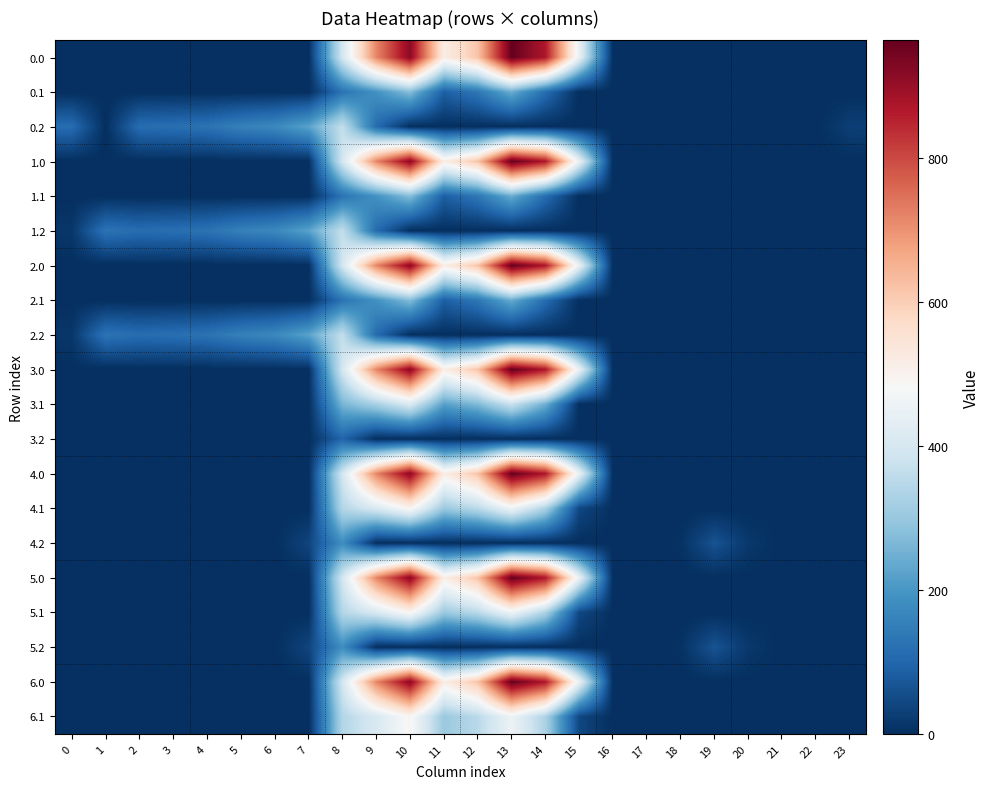

Reading right to left, list all the values displayed in this chart.

0.0: 23=0.0	22=0.0	21=0.0	20=0.0	19=0.0	18=0.0	17=0.0	16=0.0	15=443.0	14=870.3	13=962.7	12=619.4	11=516.0	10=916.2	9=716.9	8=395.3	7=0.0	6=0.0	5=0.0	4=0.0	3=0.0	2=0.0	1=0.0	0=0.0
0.1: 23=0.0	22=0.0	21=0.0	20=0.0	19=0.0	18=0.0	17=0.0	16=0.0	15=0.0	14=113.7	13=241.5	12=134.6	11=87.0	10=274.1	9=191.1	8=125.2	7=0.0	6=0.0	5=0.0	4=0.0	3=0.0	2=0.0	1=0.0	0=0.0
0.2: 23=28.3	22=0.0	21=0.0	20=0.0	19=0.0	18=0.0	17=0.0	16=0.0	15=0.0	14=0.0	13=0.0	12=0.0	11=0.0	10=0.0	9=111.5	8=364.7	7=223.4	6=171.2	5=155.0	4=125.6	3=119.0	2=114.5	1=0.0	0=112.9
1.0: 23=0.0	22=0.0	21=0.0	20=0.0	19=0.0	18=0.0	17=0.0	16=0.0	15=443.0	14=870.3	13=962.7	12=619.4	11=516.0	10=916.2	9=716.9	8=395.3	7=0.0	6=0.0	5=0.0	4=0.0	3=0.0	2=0.0	1=0.0	0=0.0
1.1: 23=0.0	22=0.0	21=0.0	20=0.0	19=0.0	18=0.0	17=0.0	16=0.0	15=0.0	14=113.7	13=241.5	12=134.6	11=87.0	10=274.1	9=191.1	8=125.2	7=0.0	6=0.0	5=0.0	4=0.0	3=0.0	2=0.0	1=0.0	0=0.0
1.2: 23=0.0	22=0.0	21=0.0	20=0.0	19=0.0	18=0.0	17=0.0	16=0.0	15=0.0	14=0.0	13=0.0	12=0.0	11=0.0	10=0.0	9=111.5	8=364.7	7=223.4	6=171.2	5=155.0	4=125.6	3=119.0	2=114.5	1=127.3	0=13.9
2.0: 23=0.0	22=0.0	21=0.0	20=0.0	19=0.0	18=0.0	17=0.0	16=0.0	15=443.0	14=870.3	13=962.7	12=619.4	11=516.0	10=916.2	9=716.9	8=395.3	7=0.0	6=0.0	5=0.0	4=0.0	3=0.0	2=0.0	1=0.0	0=0.0
2.1: 23=0.0	22=0.0	21=0.0	20=0.0	19=0.0	18=0.0	17=0.0	16=0.0	15=0.0	14=113.7	13=241.5	12=134.6	11=87.0	10=274.1	9=191.1	8=125.2	7=0.0	6=0.0	5=0.0	4=0.0	3=0.0	2=0.0	1=0.0	0=0.0
2.2: 23=0.0	22=0.0	21=0.0	20=0.0	19=0.0	18=0.0	17=0.0	16=0.0	15=0.0	14=0.0	13=0.0	12=0.0	11=0.0	10=0.0	9=111.5	8=364.7	7=223.4	6=171.2	5=155.0	4=125.6	3=119.0	2=114.5	1=127.3	0=13.9
3.0: 23=0.0	22=0.0	21=0.0	20=0.0	19=0.0	18=0.0	17=0.0	16=0.0	15=443.0	14=870.3	13=963.4	12=619.4	11=516.0	10=916.2	9=716.9	8=395.3	7=0.0	6=0.0	5=0.0	4=0.0	3=0.0	2=0.0	1=0.0	0=0.0
3.1: 23=0.0	22=0.0	21=0.0	20=0.0	19=0.0	18=0.0	17=0.0	16=0.0	15=0.0	14=246.7	13=374.5	12=267.6	11=220.0	10=407.1	9=324.1	8=258.2	7=0.0	6=0.0	5=0.0	4=0.0	3=0.0	2=0.0	1=0.0	0=0.0
3.2: 23=0.0	22=0.0	21=0.0	20=0.0	19=0.0	18=0.0	17=0.0	16=0.0	15=0.0	14=0.0	13=0.0	12=0.0	11=0.0	10=0.0	9=0.0	8=97.7	7=0.0	6=0.0	5=0.0	4=0.0	3=0.0	2=0.0	1=0.0	0=0.0
4.0: 23=0.0	22=0.0	21=0.0	20=0.0	19=0.0	18=0.0	17=0.0	16=0.0	15=443.0	14=870.3	13=962.7	12=619.4	11=516.0	10=916.2	9=716.9	8=395.3	7=0.0	6=0.0	5=0.0	4=0.0	3=0.0	2=0.0	1=0.0	0=0.0
4.1: 23=0.0	22=0.0	21=0.0	20=0.0	19=0.0	18=0.0	17=0.0	16=0.0	15=42.9	14=329.7	13=457.5	12=350.6	11=303.0	10=490.1	9=407.1	8=341.2	7=0.0	6=0.0	5=0.0	4=0.0	3=0.0	2=0.0	1=0.0	0=0.0
4.2: 23=0.0	22=0.0	21=0.0	20=16.8	19=65.0	18=6.0	17=0.0	16=0.0	15=0.0	14=0.0	13=0.0	12=0.0	11=0.0	10=0.0	9=0.0	8=180.7	7=39.4	6=0.0	5=0.0	4=0.0	3=0.0	2=0.0	1=0.0	0=0.0
5.0: 23=0.0	22=0.0	21=0.0	20=0.0	19=0.0	18=0.0	17=0.0	16=0.0	15=443.0	14=870.3	13=962.7	12=619.4	11=516.0	10=916.2	9=716.9	8=395.3	7=0.0	6=0.0	5=0.0	4=0.0	3=0.0	2=0.0	1=0.0	0=0.0
5.1: 23=0.0	22=0.0	21=0.0	20=0.0	19=0.0	18=0.0	17=0.0	16=0.0	15=42.9	14=329.7	13=457.5	12=350.6	11=303.0	10=490.1	9=407.1	8=341.2	7=0.0	6=0.0	5=0.0	4=0.0	3=0.0	2=0.0	1=0.0	0=0.0
5.2: 23=0.0	22=0.0	21=0.0	20=16.8	19=65.0	18=6.0	17=0.0	16=0.0	15=0.0	14=0.0	13=0.0	12=0.0	11=0.0	10=0.0	9=0.0	8=180.7	7=39.4	6=0.0	5=0.0	4=0.0	3=0.0	2=0.0	1=0.0	0=0.0
6.0: 23=0.0	22=0.0	21=0.0	20=0.0	19=0.0	18=0.0	17=0.0	16=0.0	15=443.0	14=870.3	13=962.7	12=619.4	11=516.0	10=916.2	9=716.9	8=395.3	7=0.0	6=0.0	5=0.0	4=0.0	3=0.0	2=0.0	1=0.0	0=0.0
6.1: 23=0.0	22=0.0	21=0.0	20=0.0	19=0.0	18=0.0	17=0.0	16=0.0	15=42.9	14=329.7	13=457.5	12=350.6	11=303.0	10=490.1	9=407.1	8=341.2	7=0.0	6=0.0	5=0.0	4=0.0	3=0.0	2=0.0	1=0.0	0=0.0